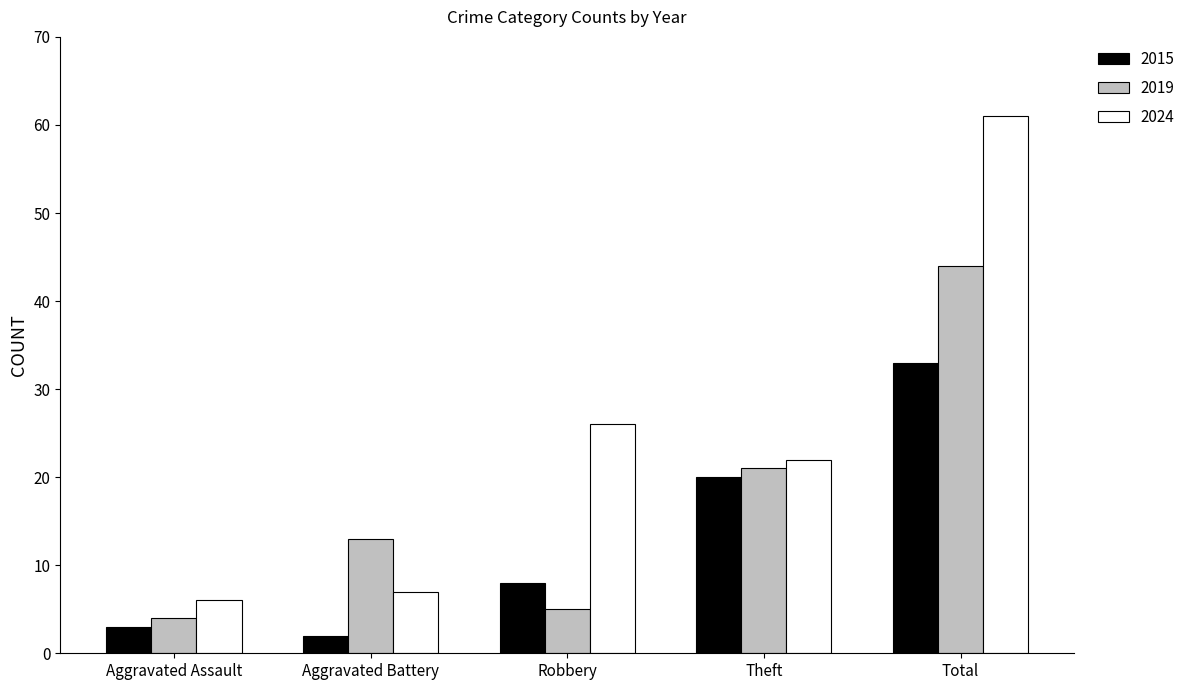

At which category is the sum across all series the highest?

Total